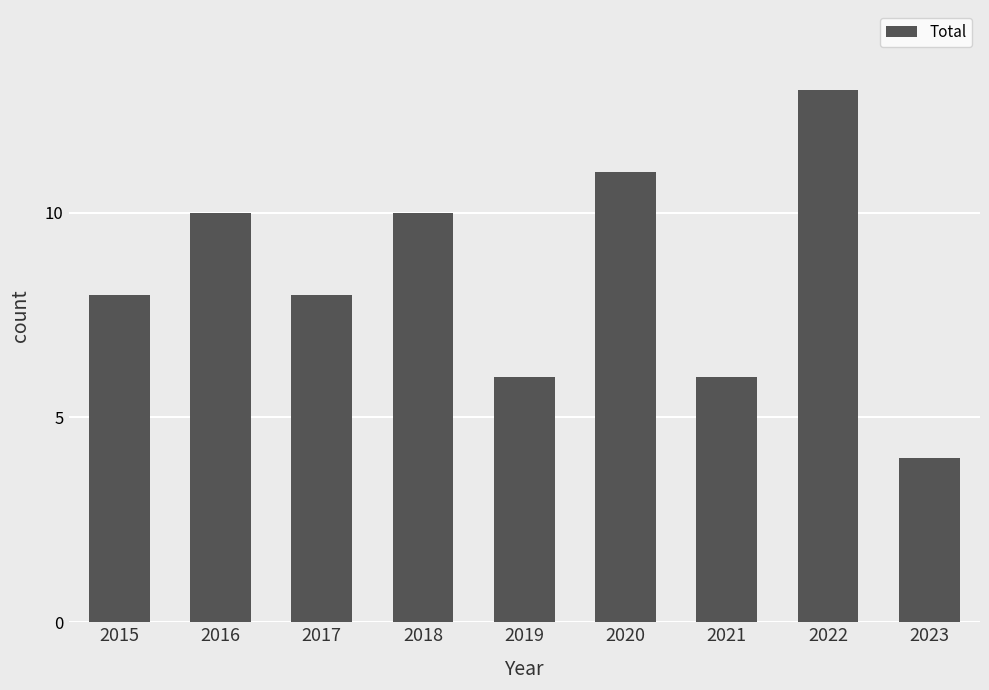

Reading right to left, what are all the values shown in this chart?

2023=4	2022=13	2021=6	2020=11	2019=6	2018=10	2017=8	2016=10	2015=8